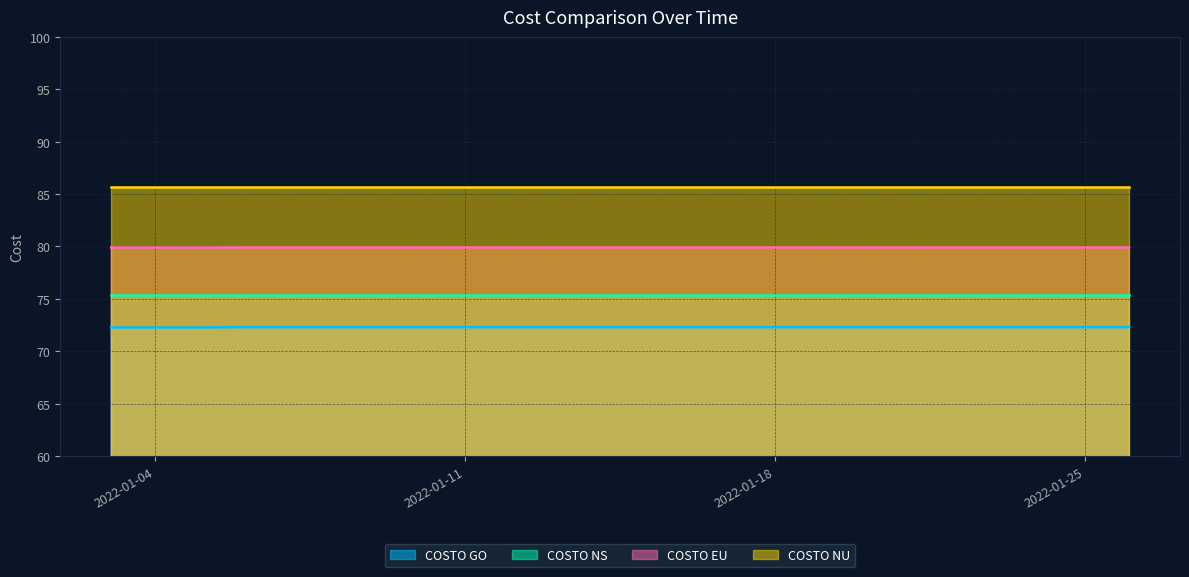

What is the maximum value shown in the chart?

85.6